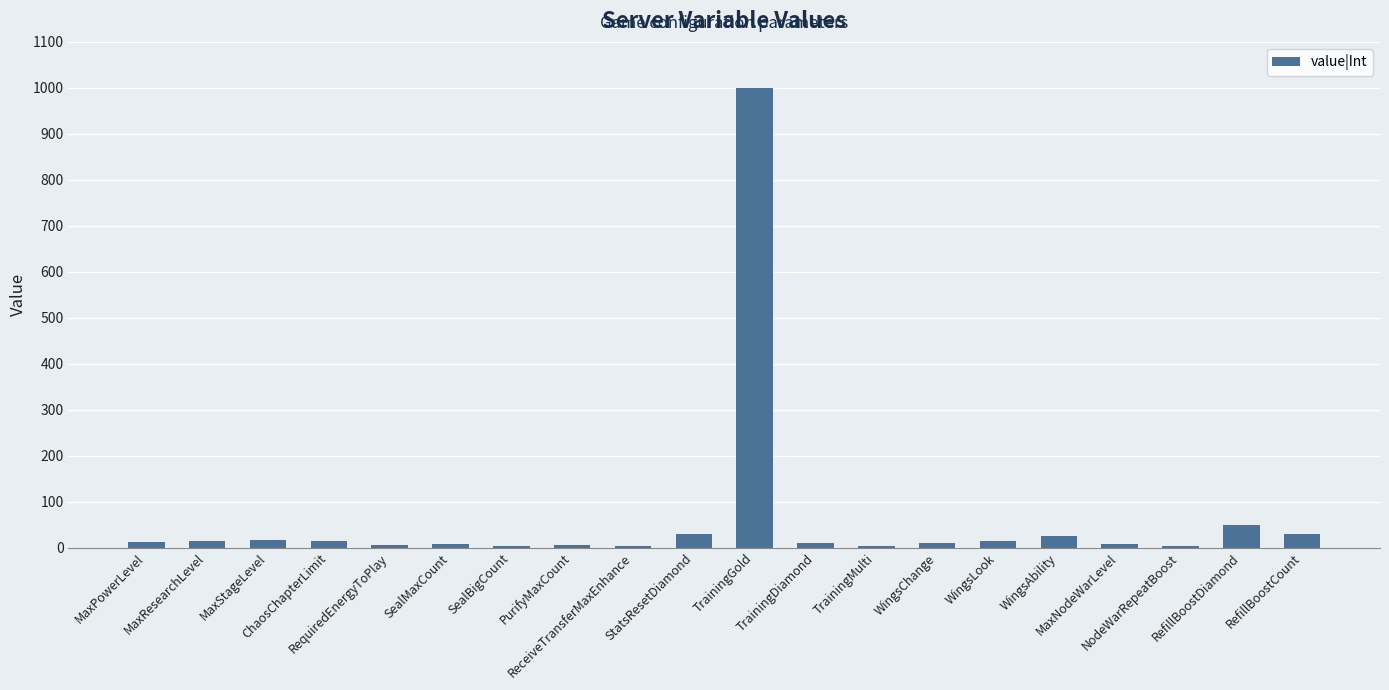

What is the maximum value shown in the chart?

1000